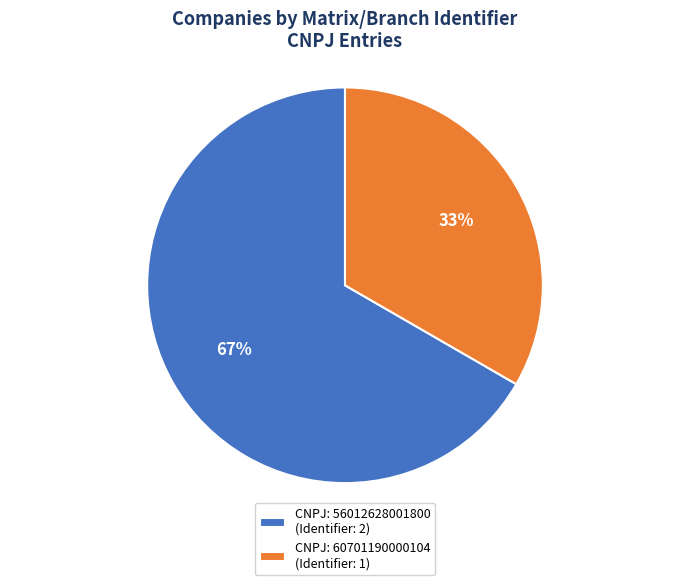

Which has a higher value, CNPJ: 60701190000104 (Identifier: 1) or CNPJ: 56012628001800 (Identifier: 2)?

CNPJ: 56012628001800 (Identifier: 2)